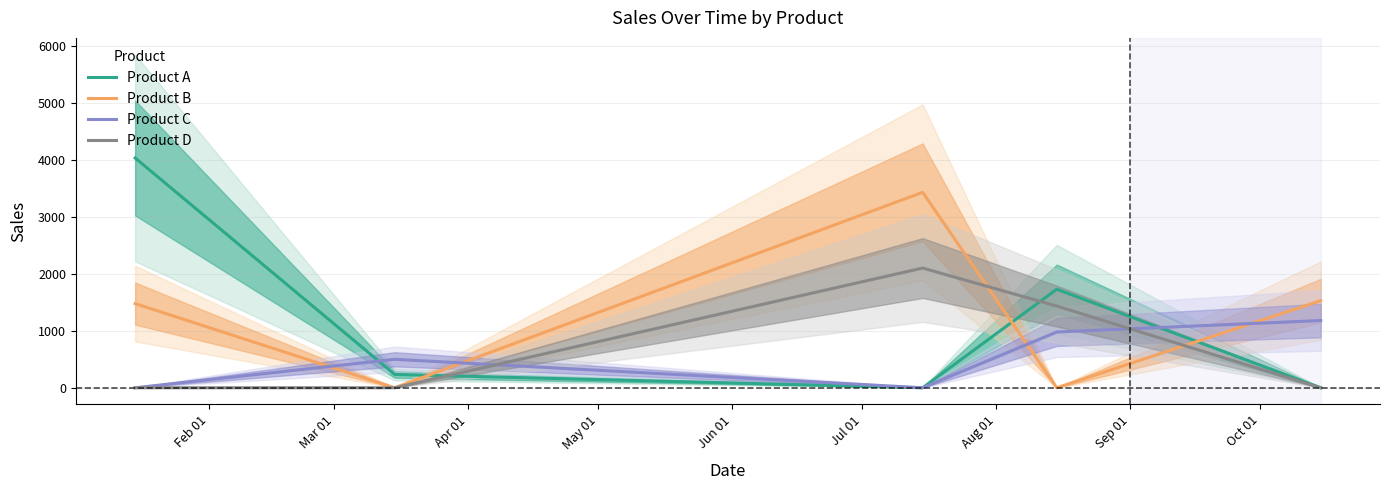

Which series has the widest spread of values?

Product A